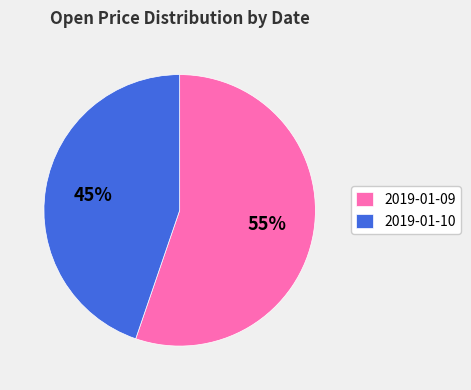

Is the sum of 2019-01-09 and 2019-01-10 greater than half?

Yes